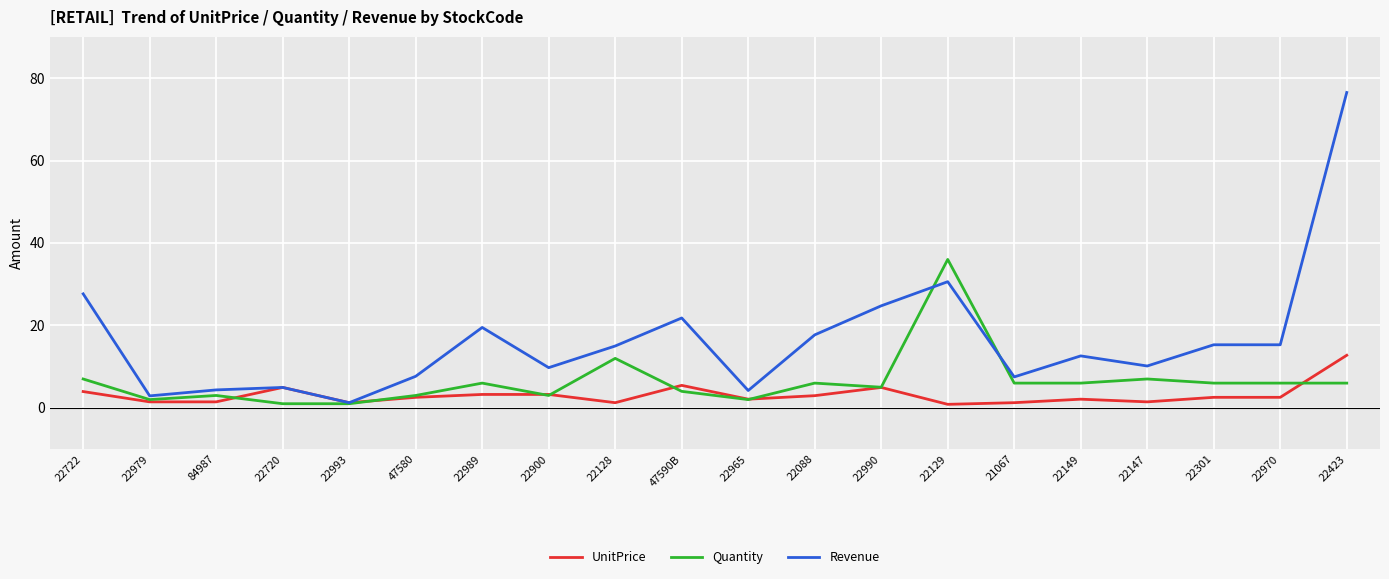

List the series in order of their overall mean, lowest first.

UnitPrice, Quantity, Revenue